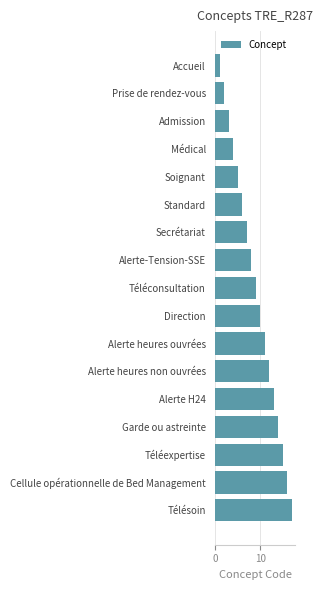

Rank the categories by value from lowest to highest.

Accueil, Prise de rendez-vous, Admission, Médical, Soignant, Standard, Secrétariat, Alerte-Tension-SSE, Téléconsultation, Direction, Alerte heures ouvrées, Alerte heures non ouvrées, Alerte H24, Garde ou astreinte, Téléexpertise, Cellule opérationnelle de Bed Management, Télésoin